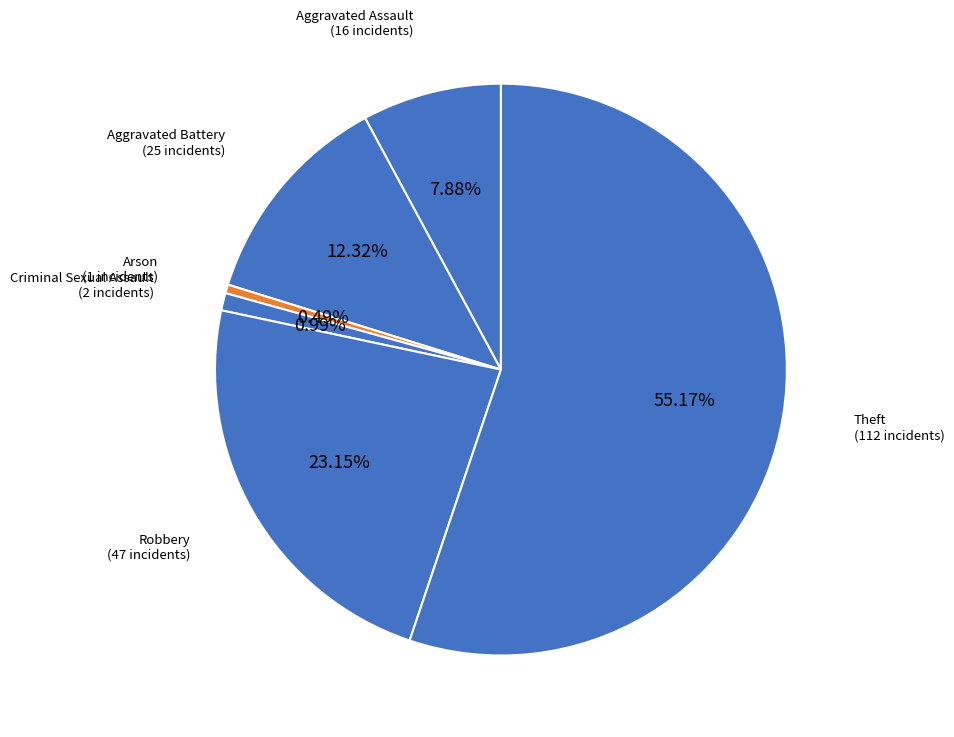

Is there a majority slice in this chart?

Yes